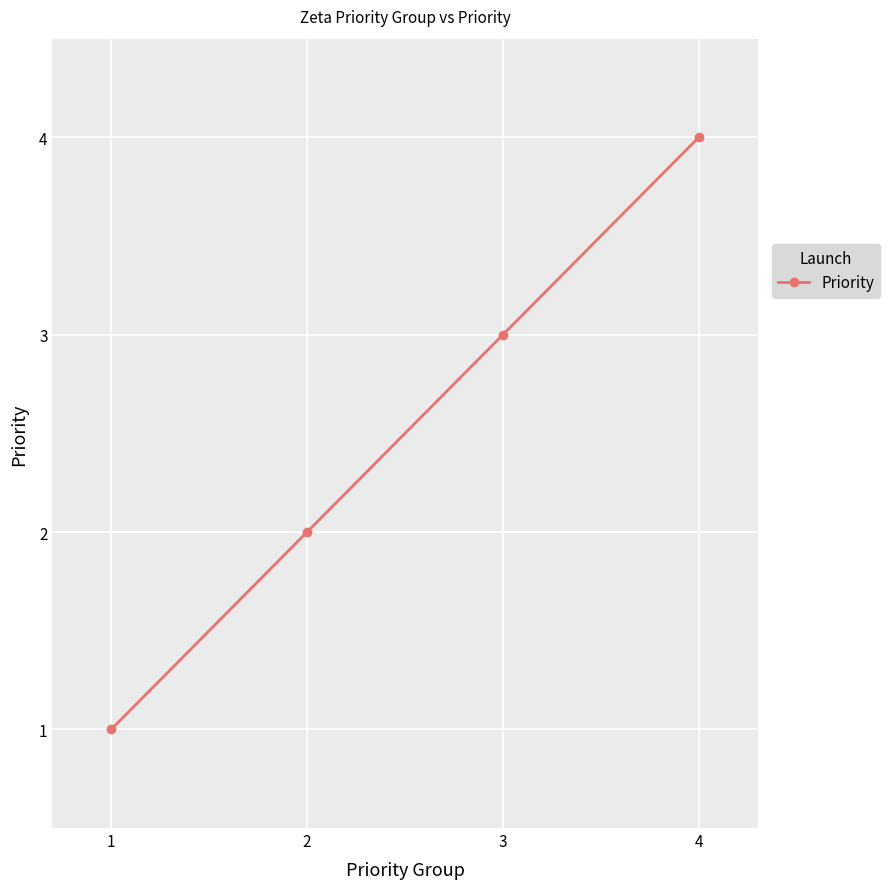

Count the values in the range 2 to 4.

3